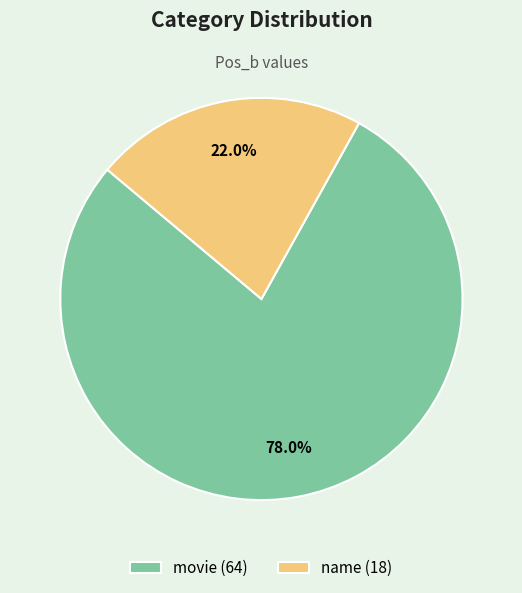

To the nearest percent, what is the difference between the largest and smallest slice percentages?

56%